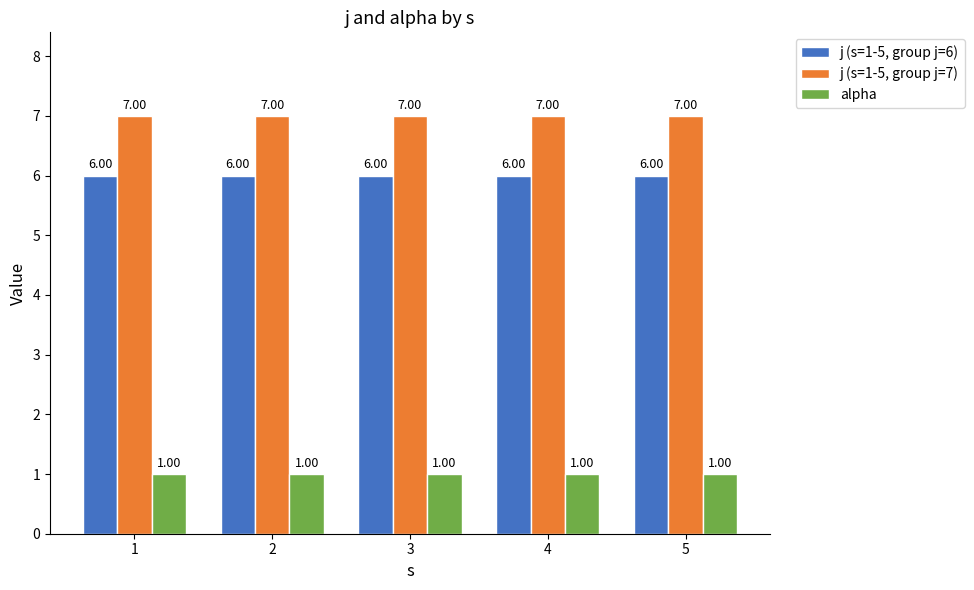

What is the value of the j (s=1-5, group j=6) bar at the 3rd from the left?

6